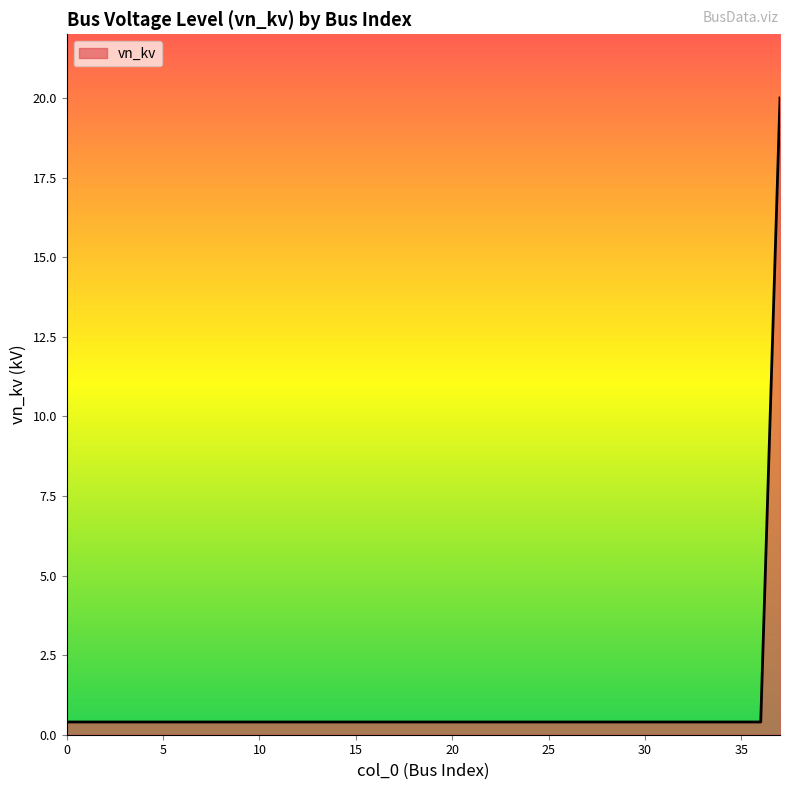

What is the greatest value displayed?

20.0